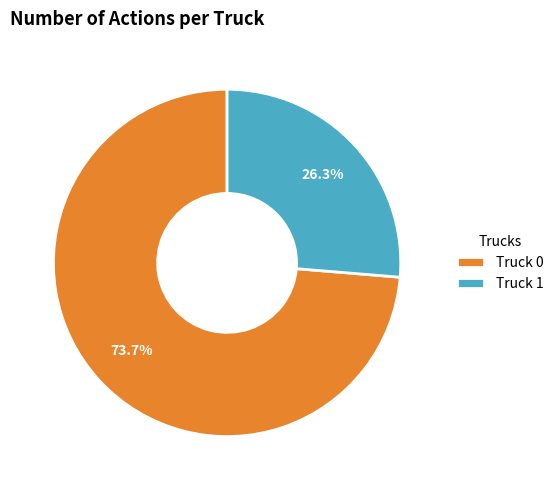

Does any single category account for the majority?

Yes